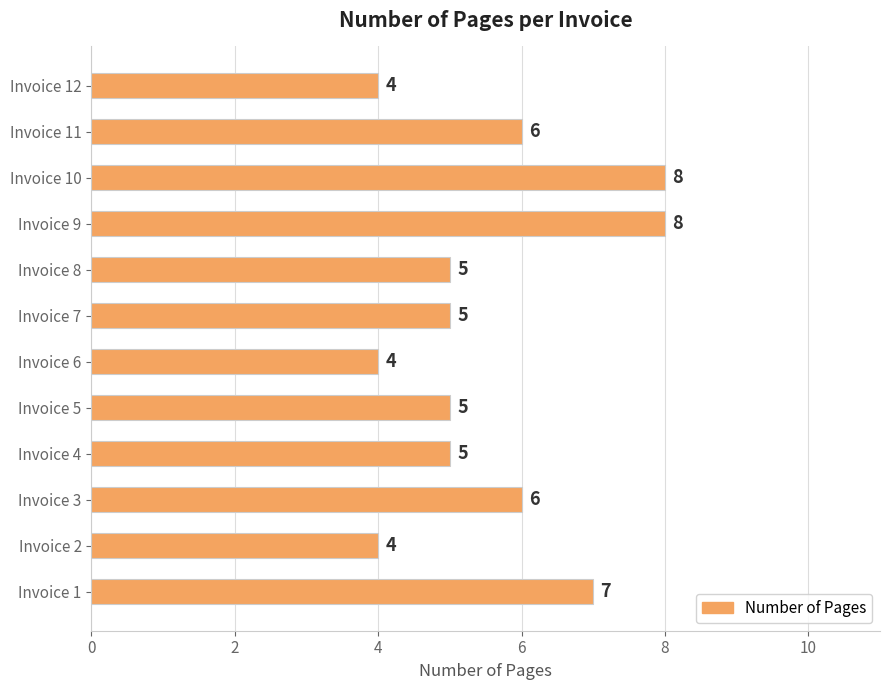

What is the minimum value shown in the chart?

4